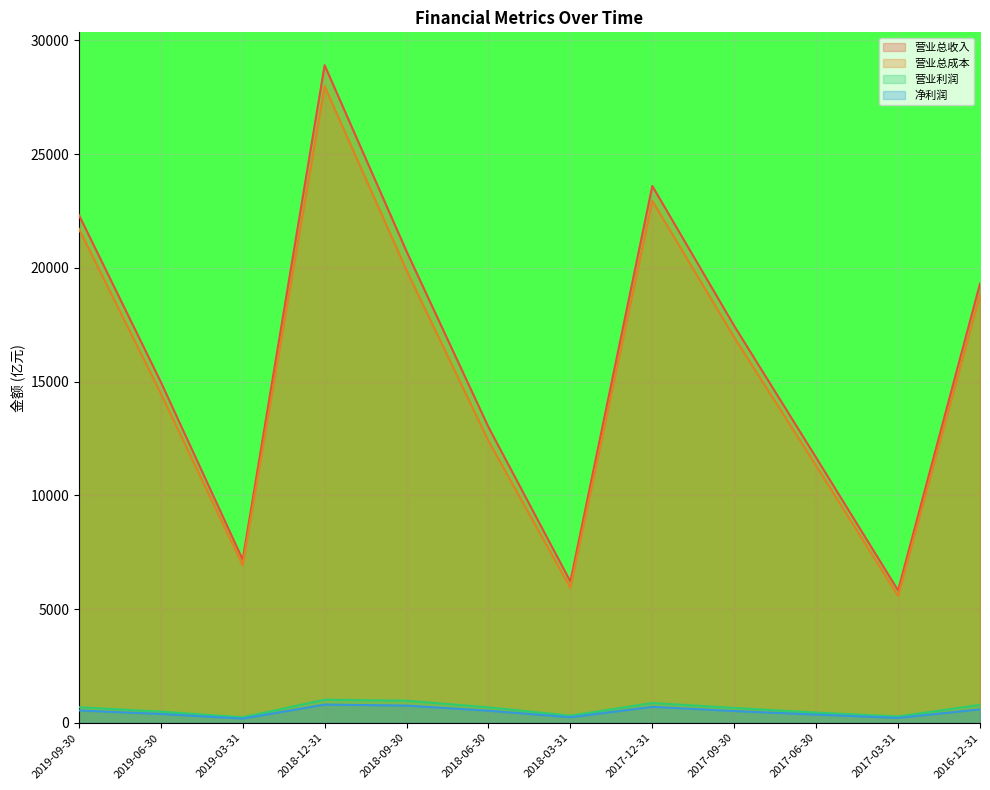

What is the sum of all 营业总成本 values?

184983.8